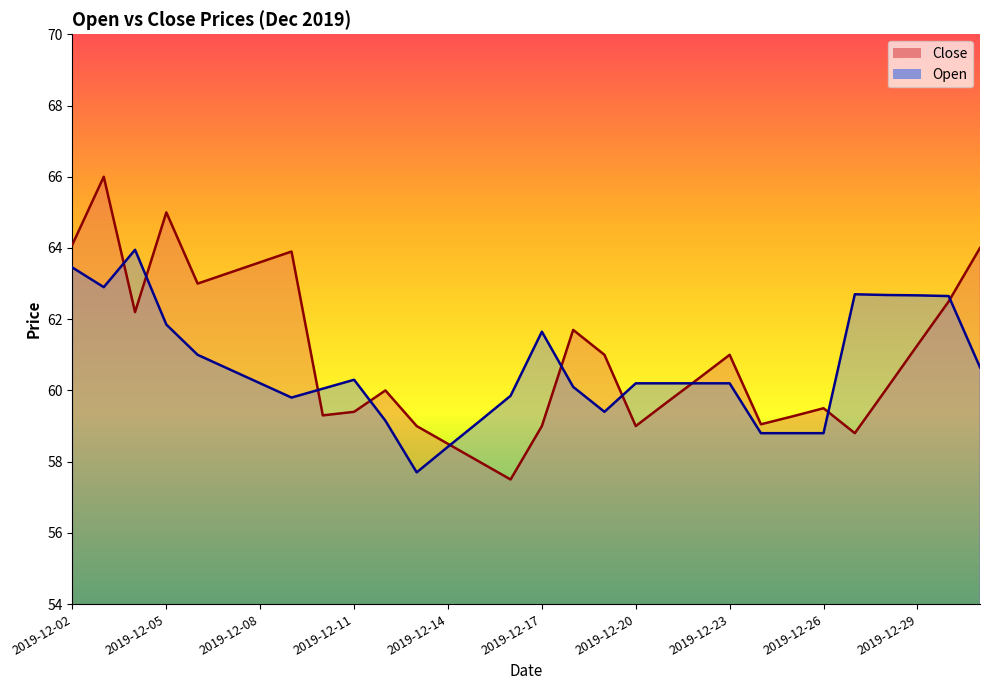

True or false: Close has a value of 61.0 at 2019-12-23.

True